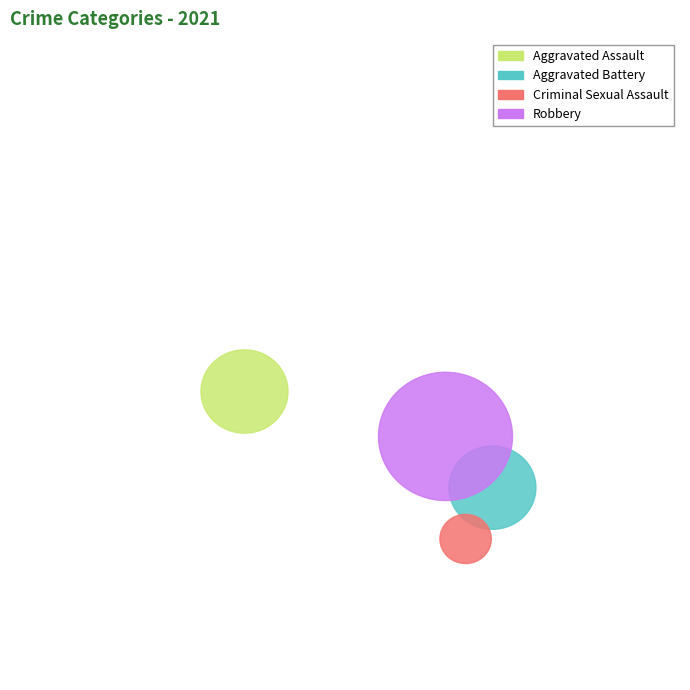

The Aggravated Assault slice represents 12% of the pie. True or false?

False